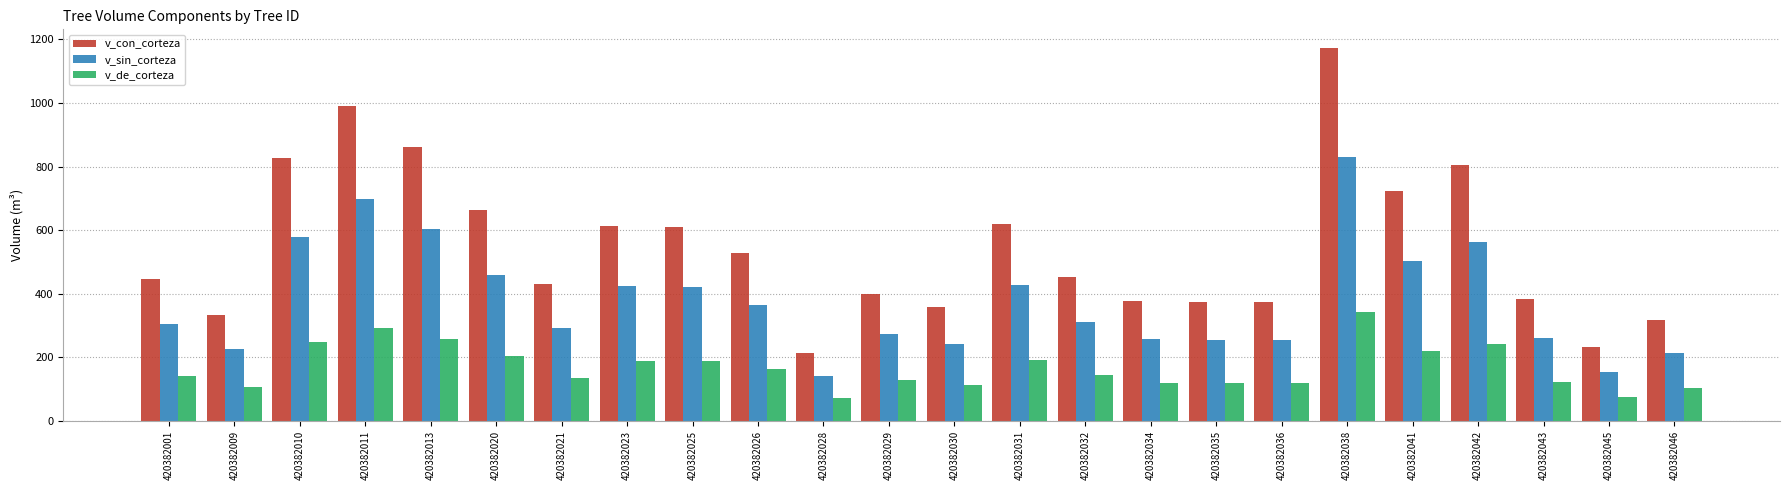

What is the total value across all series at 420382010?

1655.3